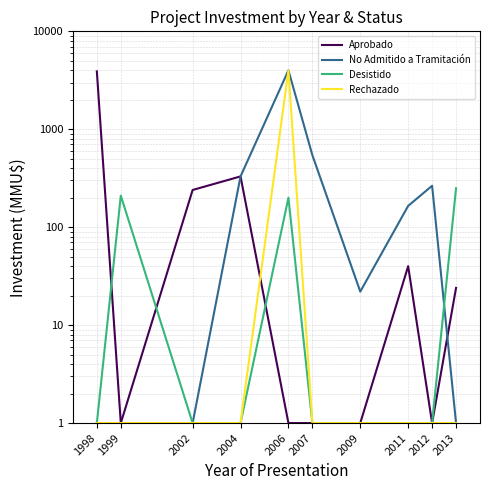

Does the chart have visible grid lines?

Yes